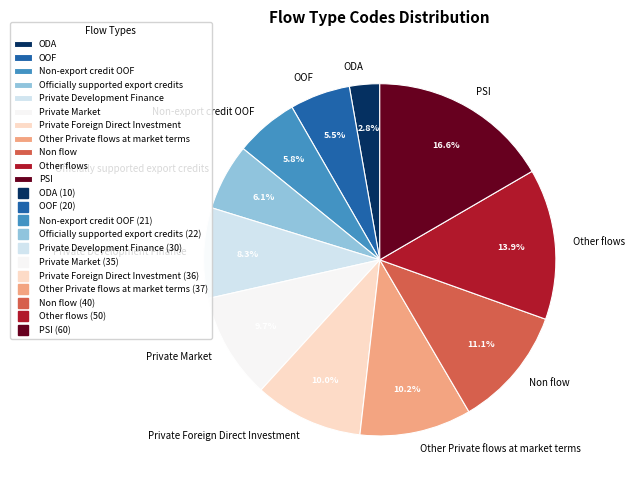

What is the largest slice in the pie chart?

PSI